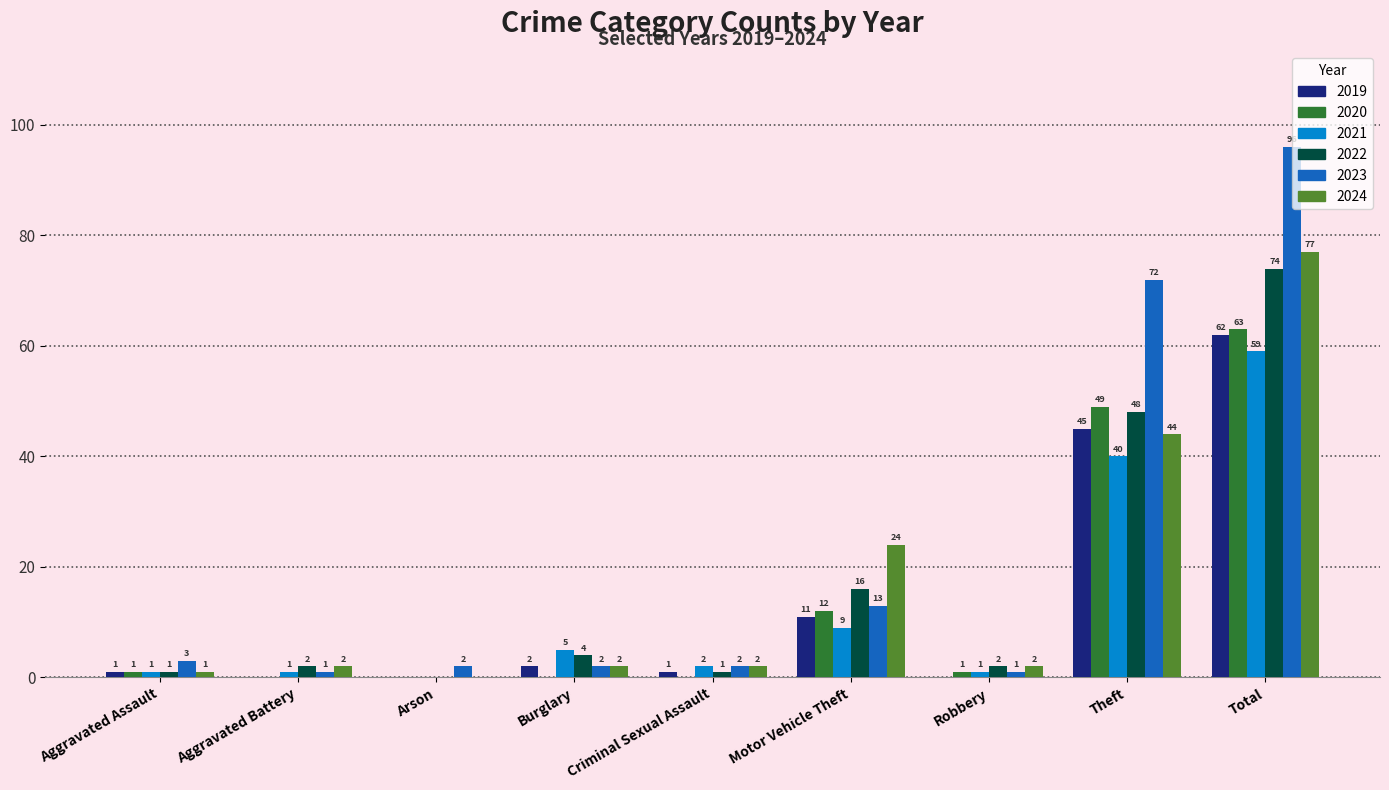

Are the bars horizontal?

No